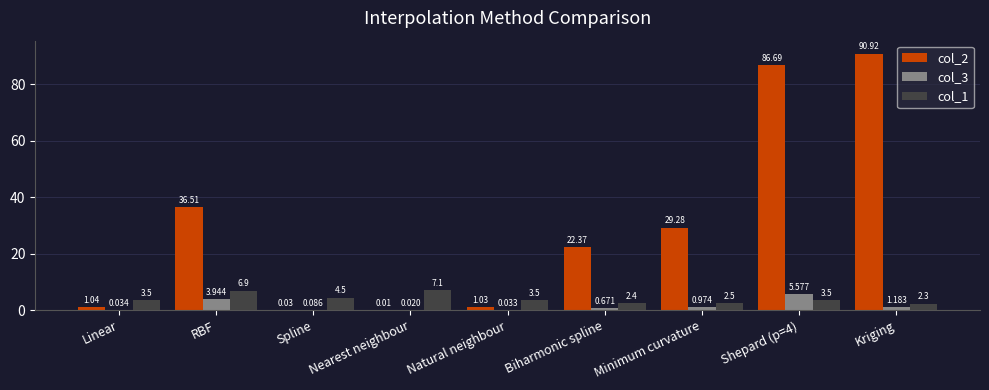

At which label does col_2 first exceed 22?

RBF